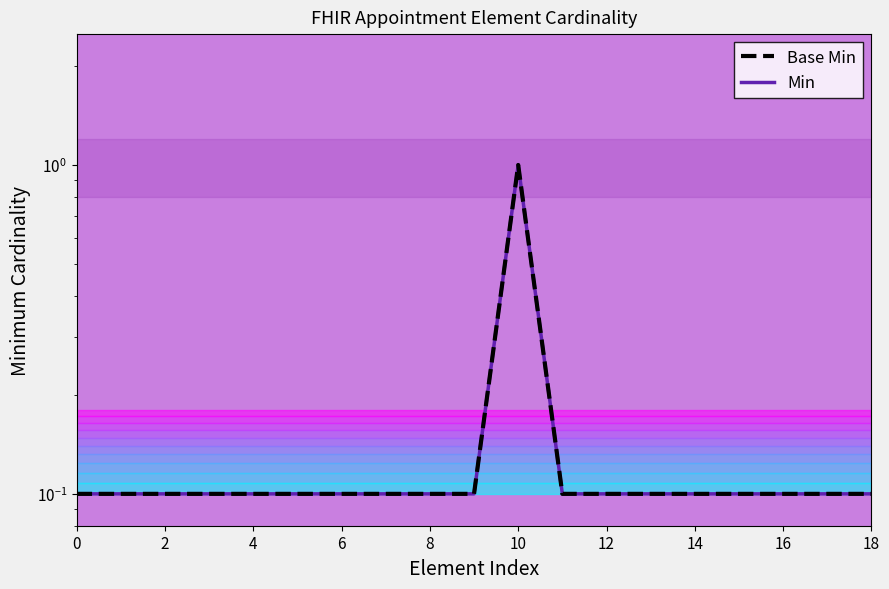

Reading left to right, what are all the values shown in this chart?

Base Min: 0.1	0.1	0.1	0.1	0.1	0.1	0.1	0.1	0.1	0.1	1.0	0.1	0.1	0.1	0.1	0.1	0.1	0.1	0.1
Min: 0.1	0.1	0.1	0.1	0.1	0.1	0.1	0.1	0.1	0.1	1.0	0.1	0.1	0.1	0.1	0.1	0.1	0.1	0.1